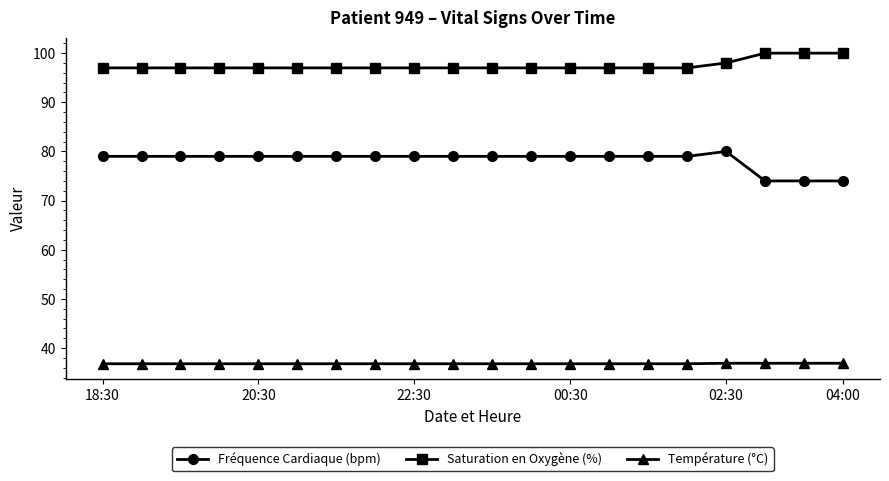

Does the chart display data point markers on the line(s)?

Yes